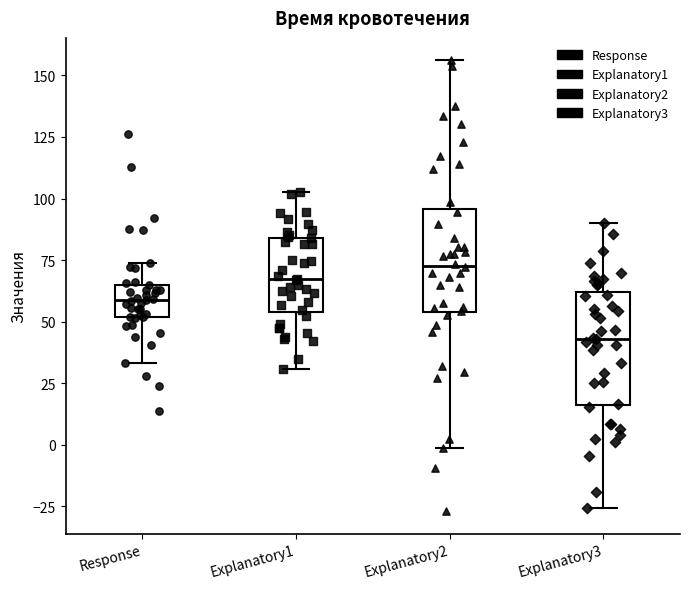

Reading left to right, read every box against the y-axis: the position of its median line, the range the box covers, and the ends of its whiskers. The values are not printed on the chart, so give them approximately, as read against the axis.

Response: median 60, box 50 to 65, whiskers 35 to 75
Explanatory1: median 65, box 55 to 85, whiskers 30 to 105
Explanatory2: median 75, box 55 to 95, whiskers 0 to 155
Explanatory3: median 45, box 15 to 60, whiskers -25 to 90